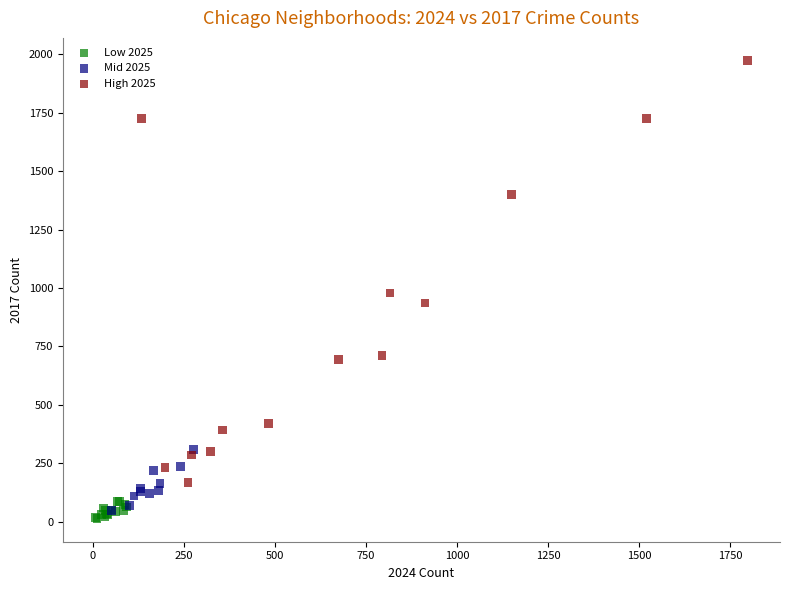

Which series has the largest Y range (max minus min)?

High 2025